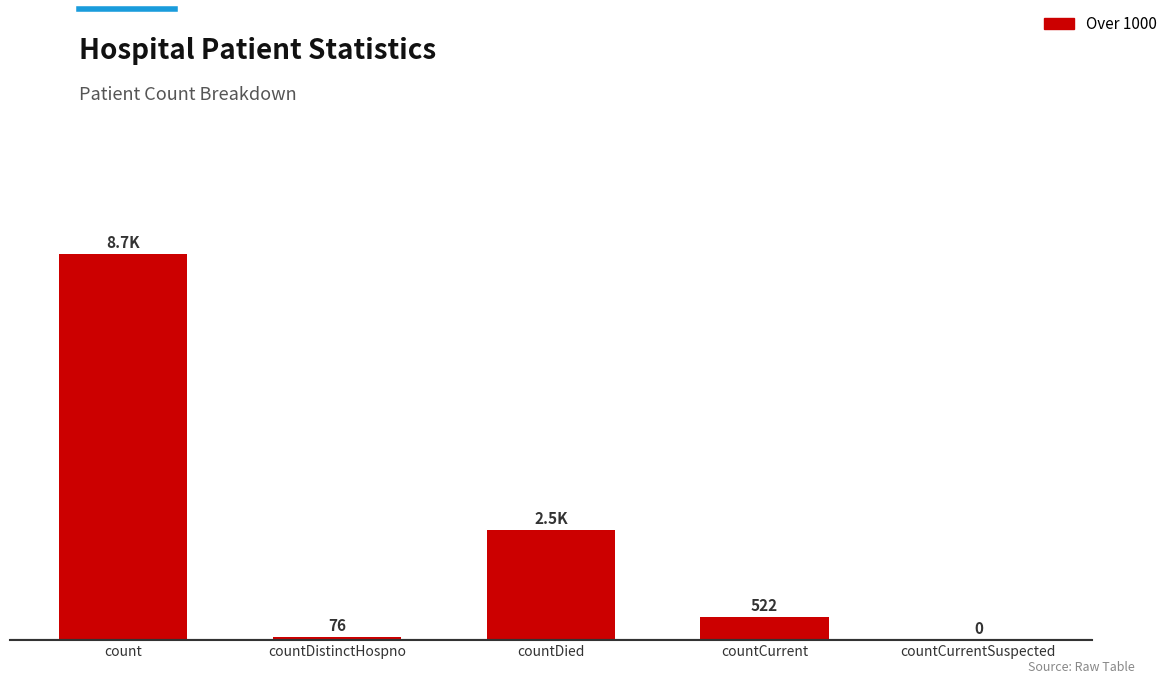

Which has a higher value, countDied or countCurrentSuspected?

countDied